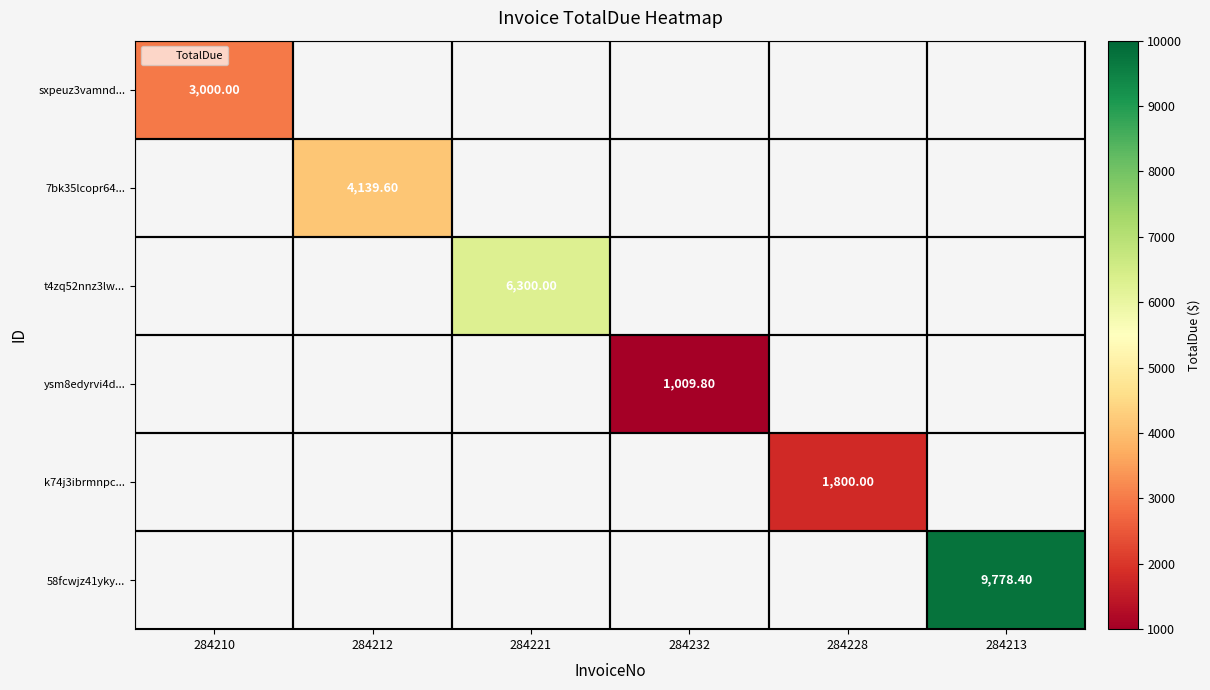

What is the minimum value shown in the chart?

1009.8